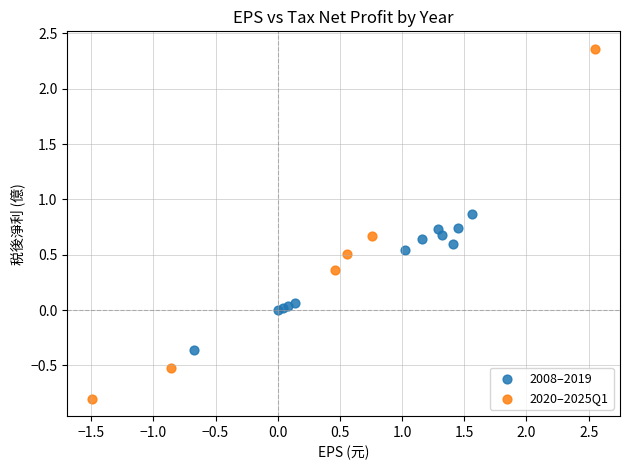

Which series contains the lowest Y value?

2020–2025Q1